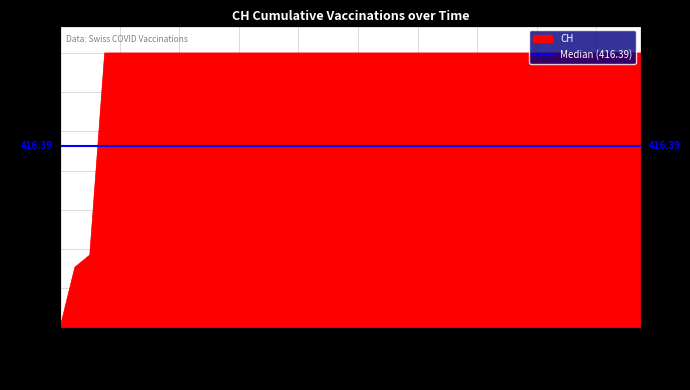

At which label is the value closest to 315?

2020-06-02